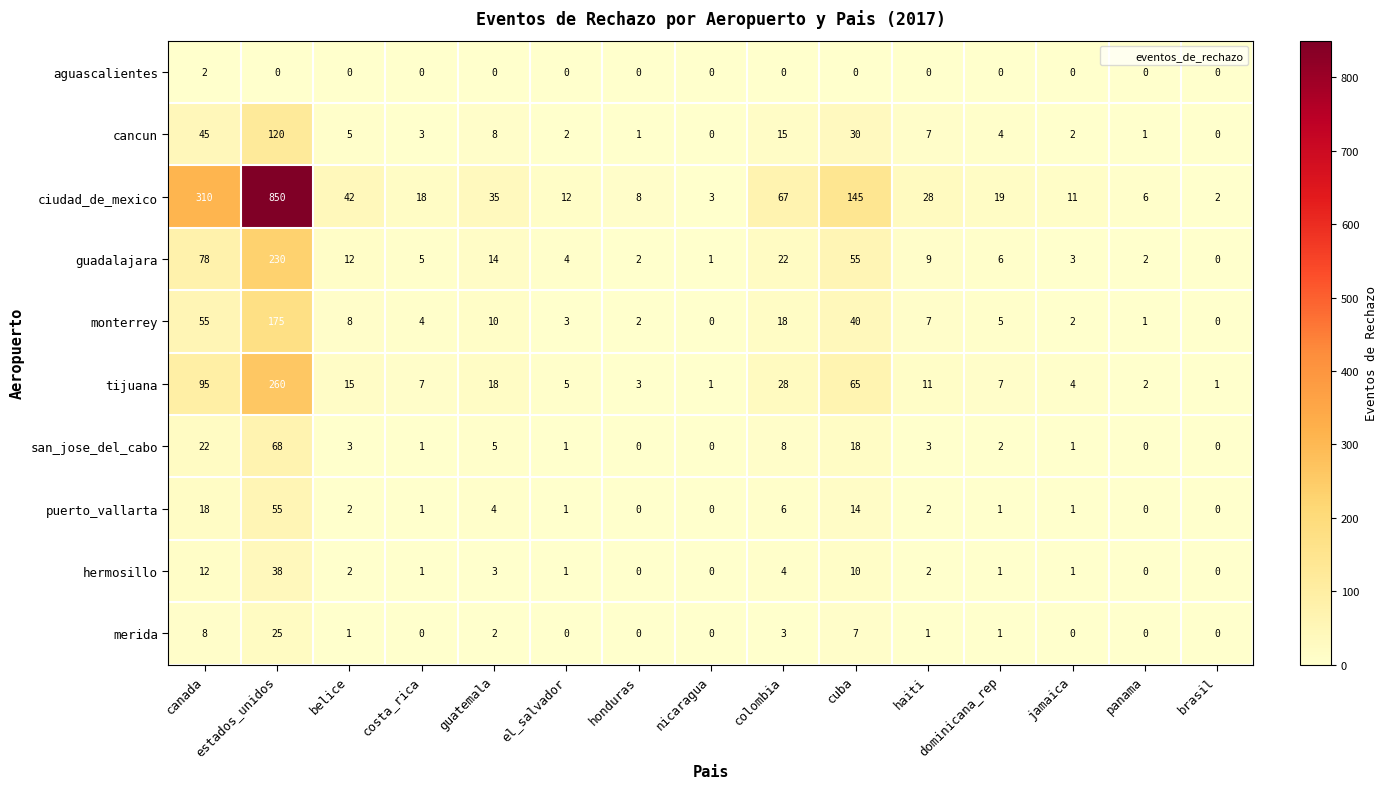

True or false: guadalajara has a value of 2 at el_salvador.

False